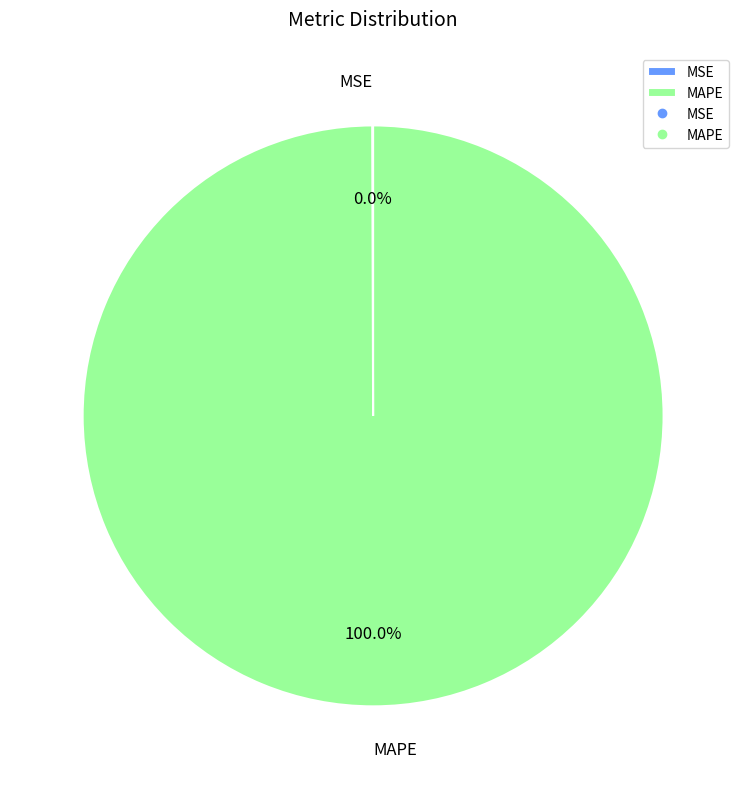

Which category has the biggest portion of the pie?

MAPE